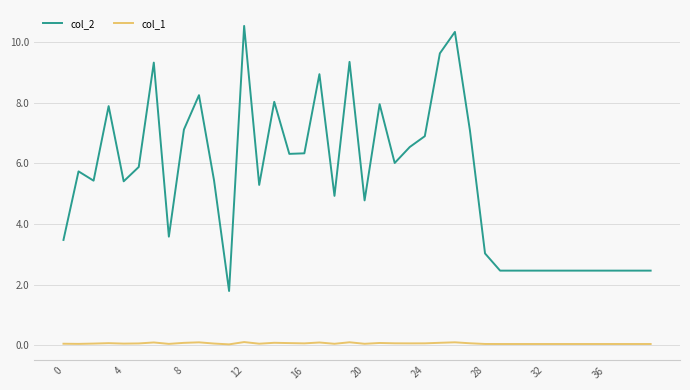

Does the chart display data point markers on the line(s)?

No